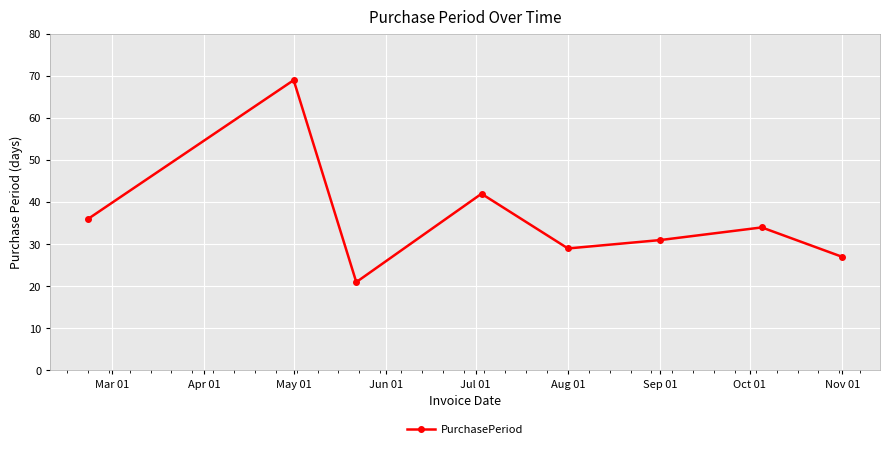

What is the value of the 7th point from the left?

34